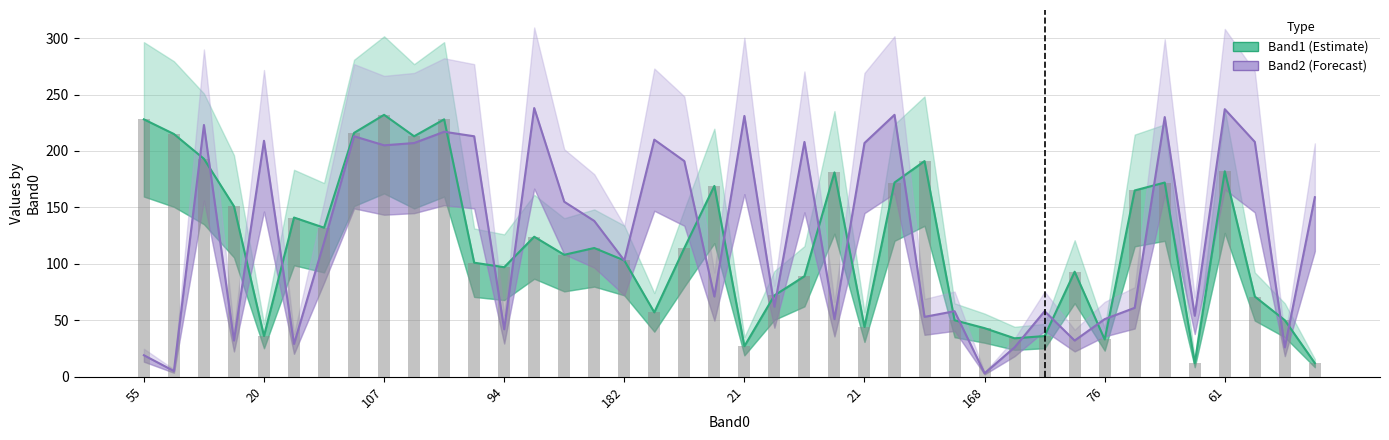

What is the sum of all Band2 (Forecast) values?

5086